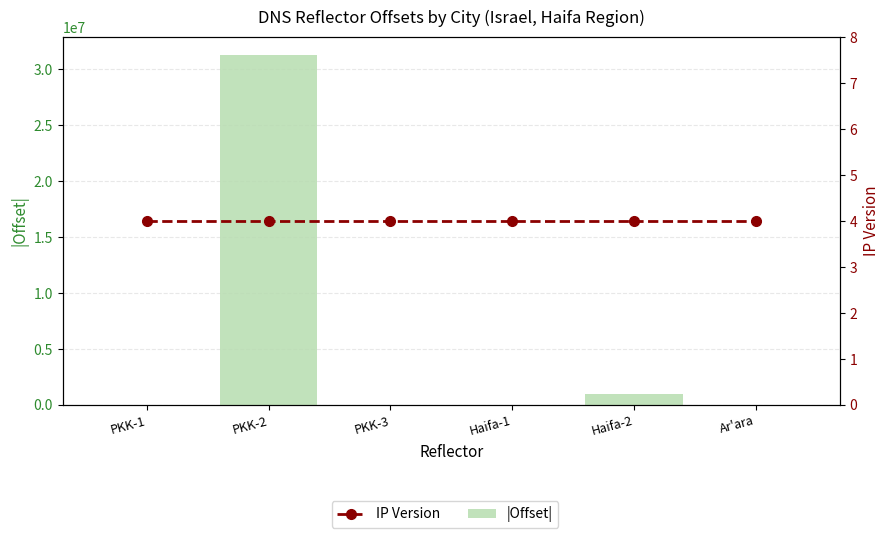

What are all the series names shown in the legend?

Offset (abs), IP Version